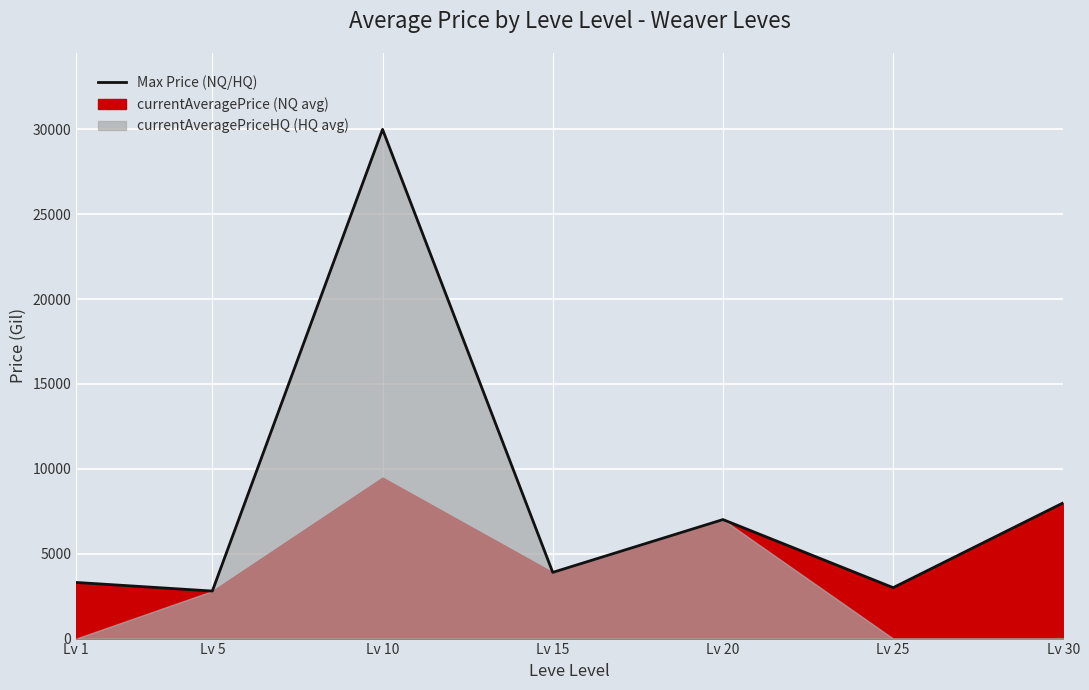

True or false: the data shows 964 at Lv 15.

False